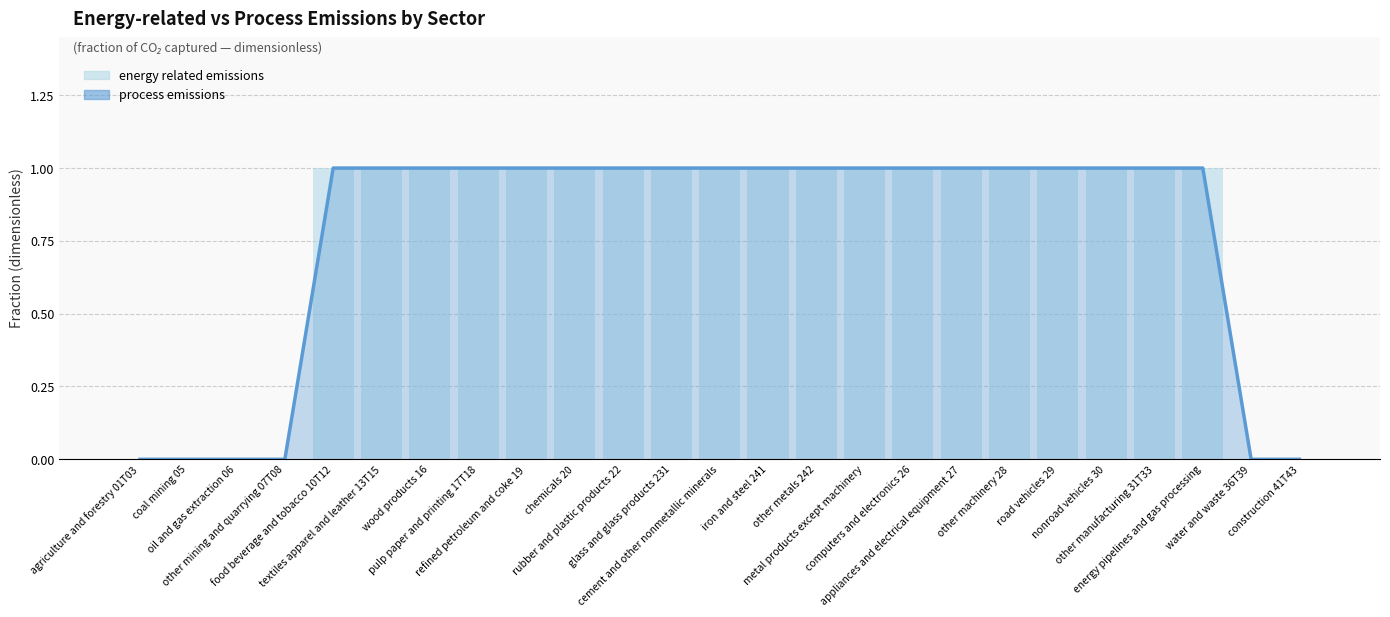

What is the difference between the maximum and minimum values?

1